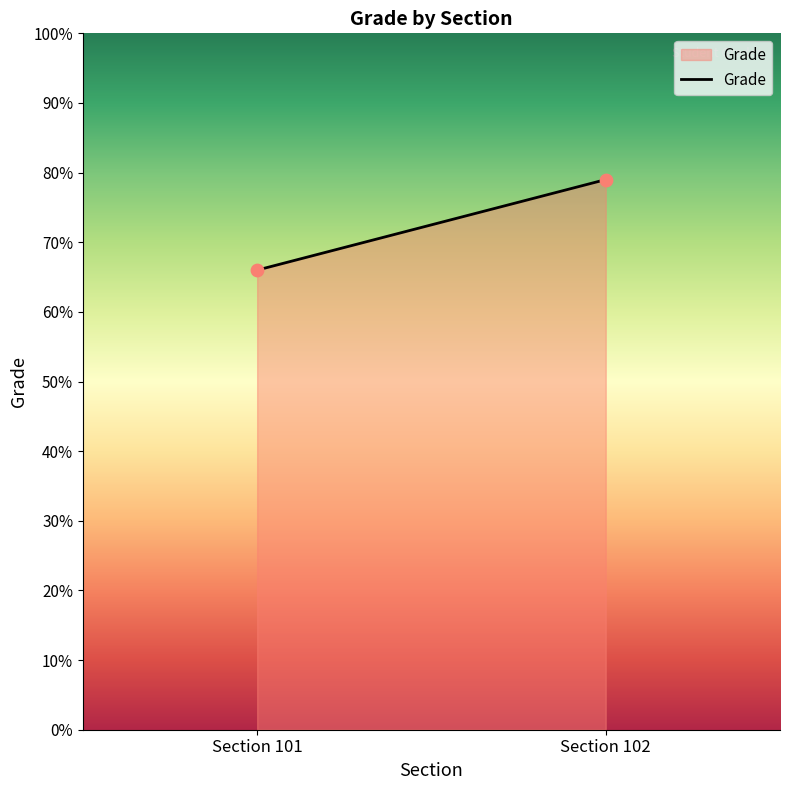

What is the range of Y values (max minus min)?

13